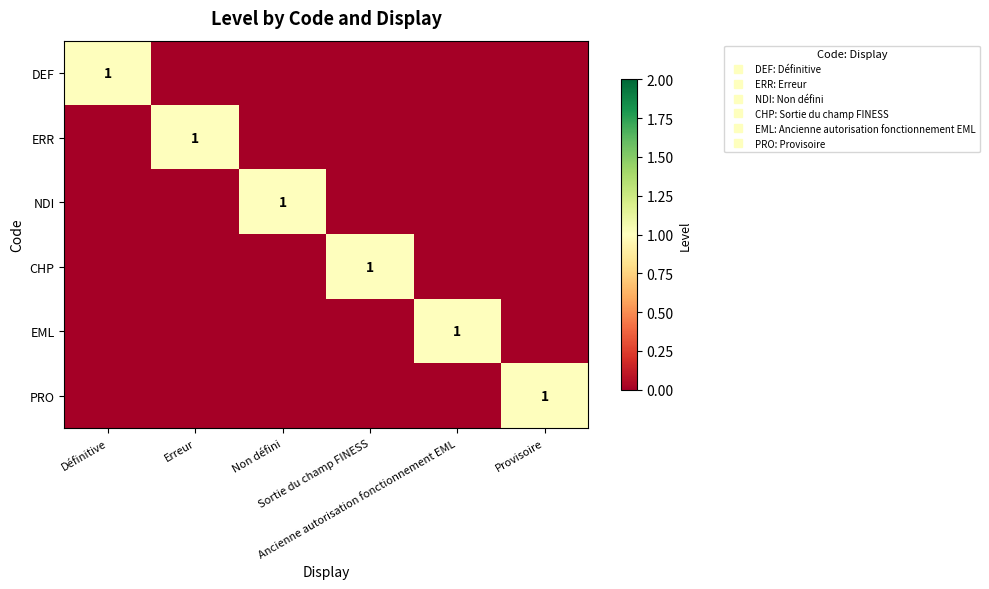

What is the difference between the highest and lowest values at Définitive?

1